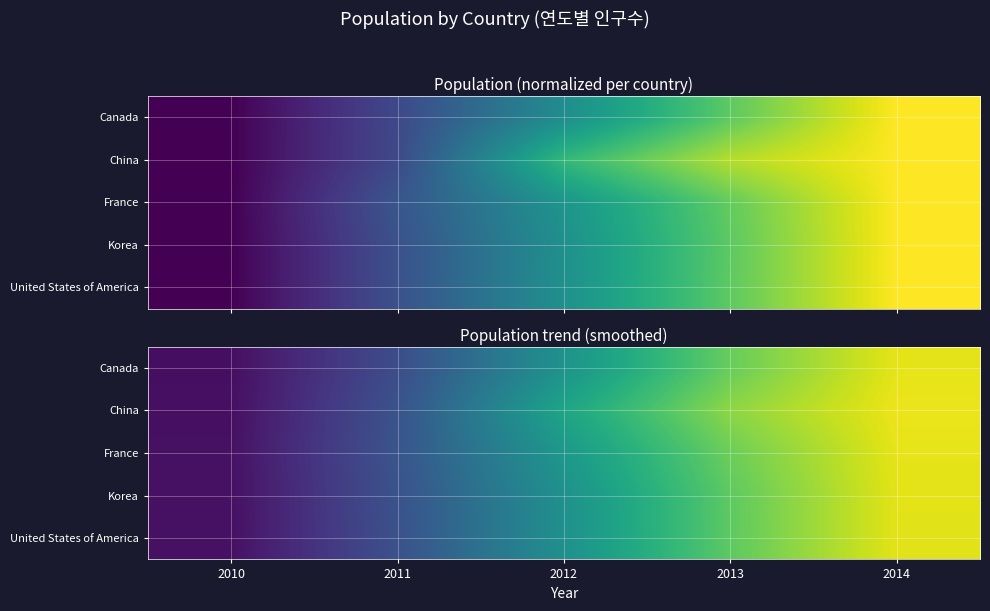

What is the approximate value of Korea at 2014?

1.0